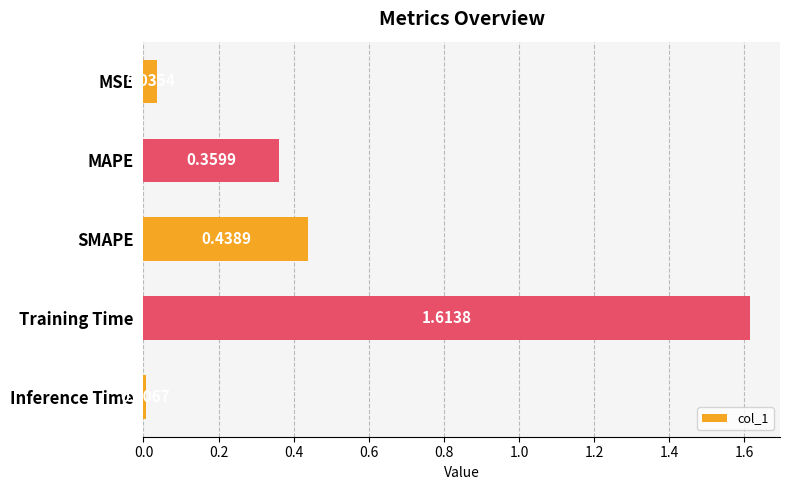

At which label is the value closest to 0?

Inference Time